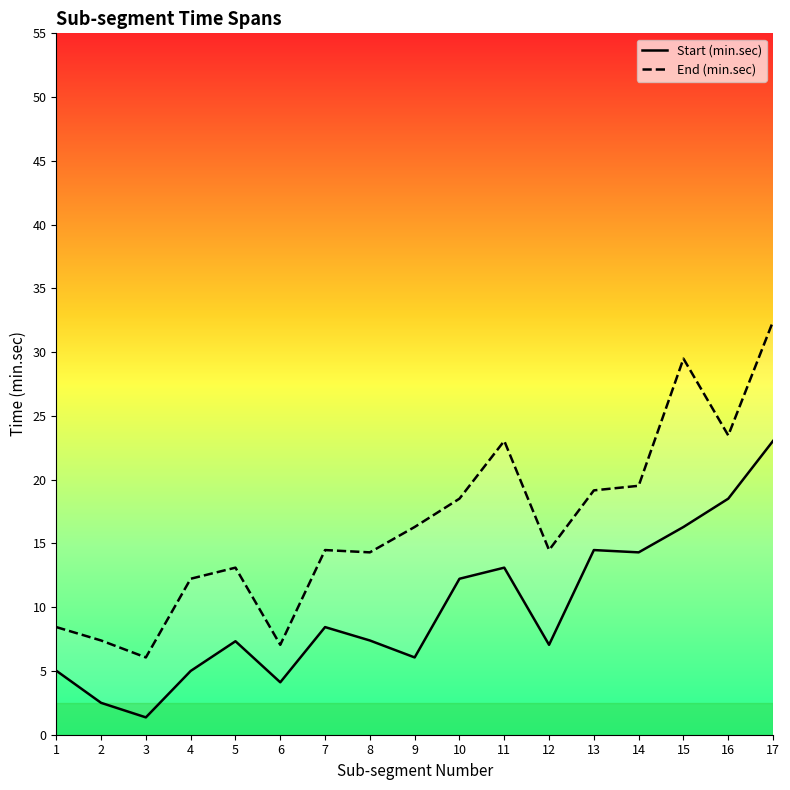

Reading left to right, extract all data points from this chart.

Start (min.sec): 5.0	2.5	1.4	5.0	7.3	4.1	8.4	7.4	6.1	12.2	13.1	7.0	14.5	14.3	16.3	18.5	23.0
End (min.sec): 8.4	7.4	6.1	12.2	13.1	7.0	14.5	14.3	16.3	18.5	23.0	14.5	19.2	19.5	29.5	23.5	32.4